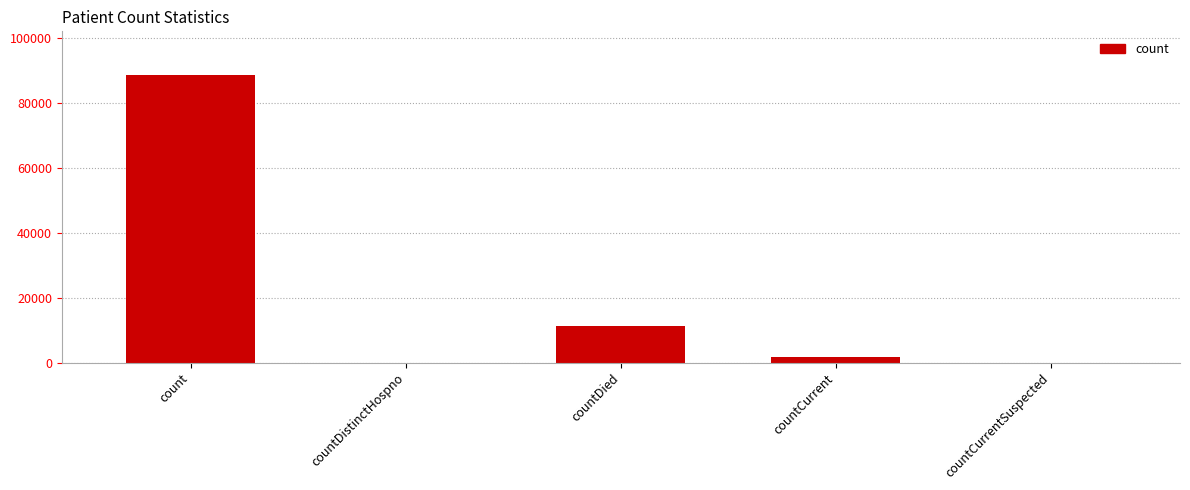

The value at countCurrentSuspected is 0. True or false?

True